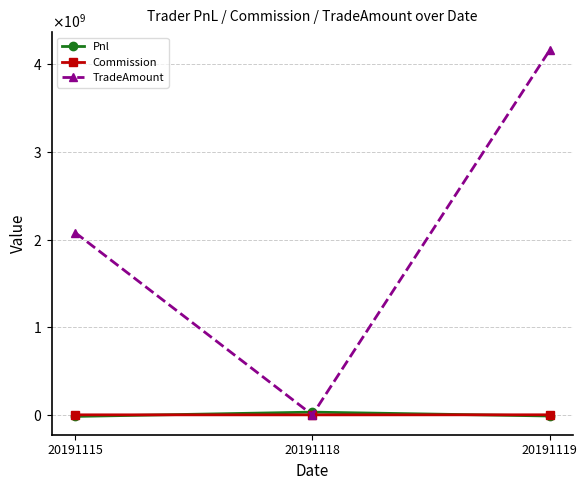

What are all the series names shown in the legend?

Pnl, Commission, TradeAmount